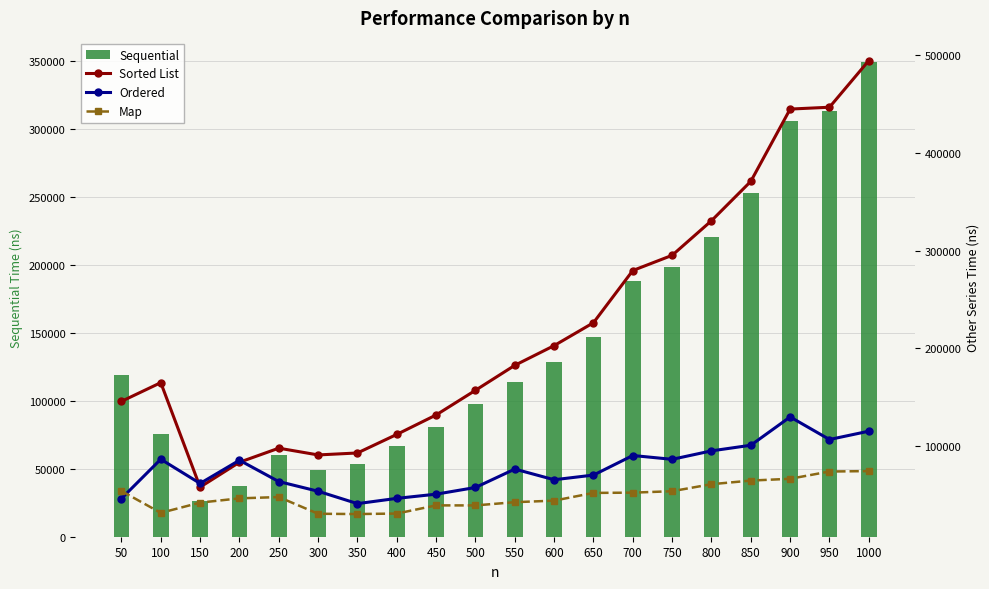

How many categories are shown in the chart?

20